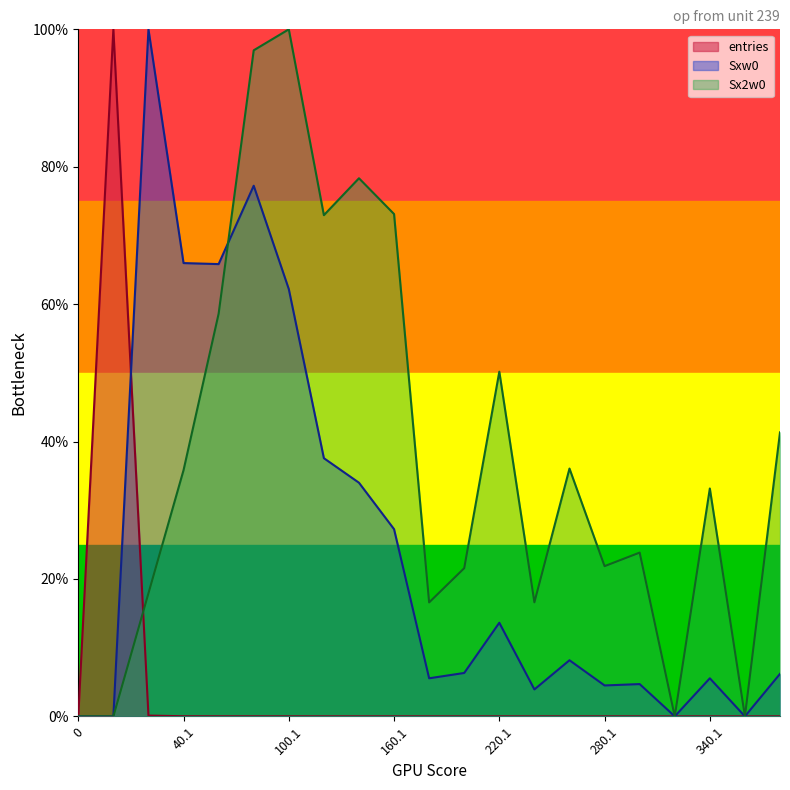

In Sxw0, how many points are lower than both neighbors (excluding endpoints)?

6